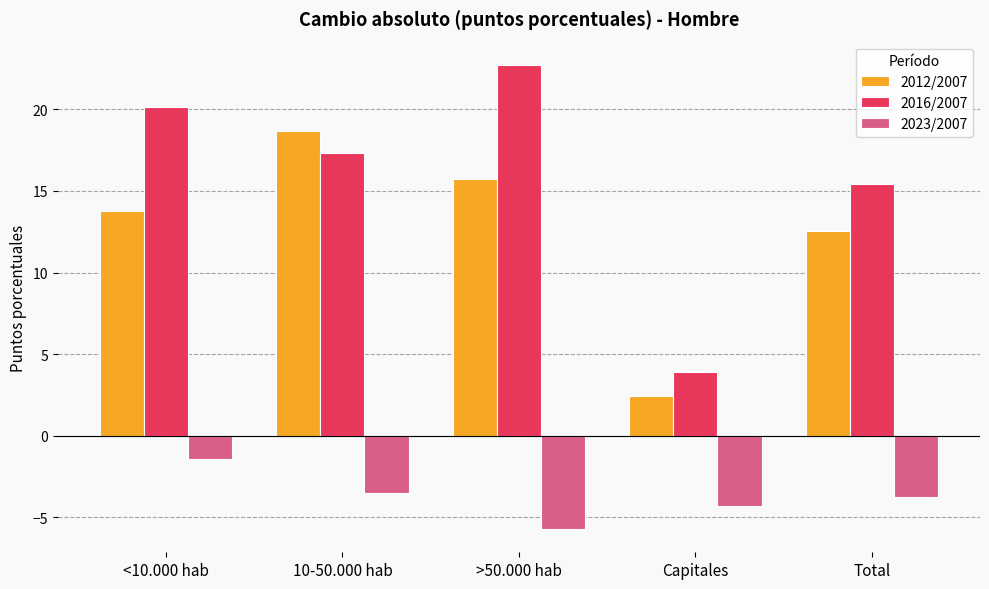

What is the maximum value for 2012/2007?

18.7